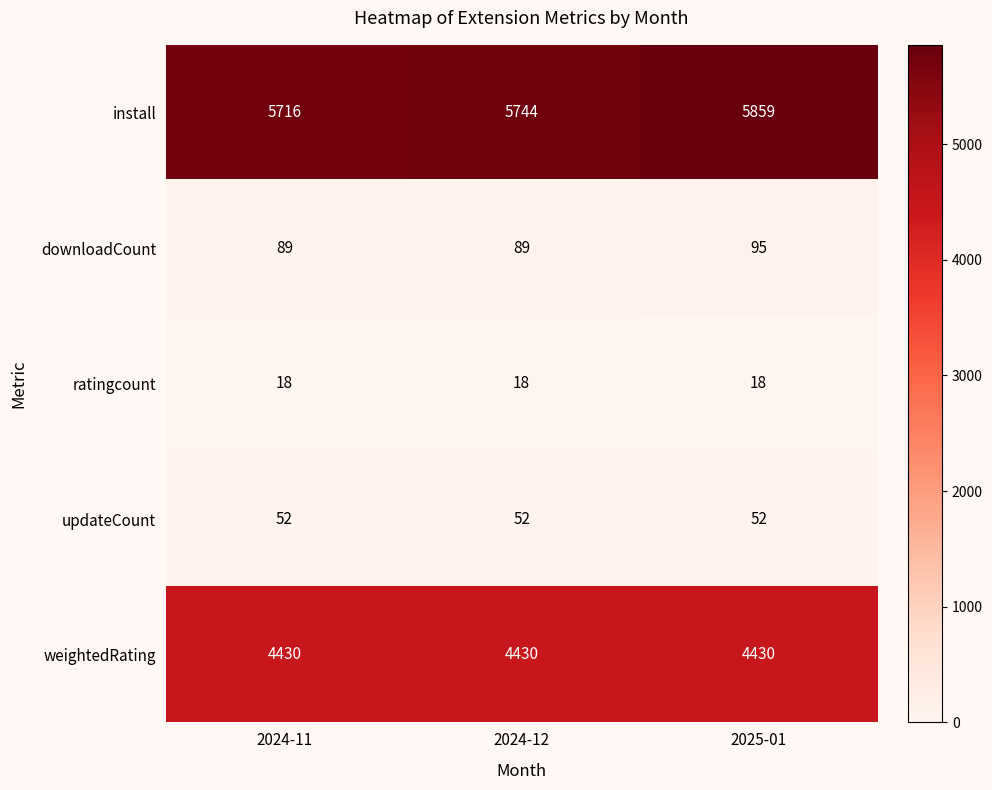

What is the minimum value shown in the chart?

18